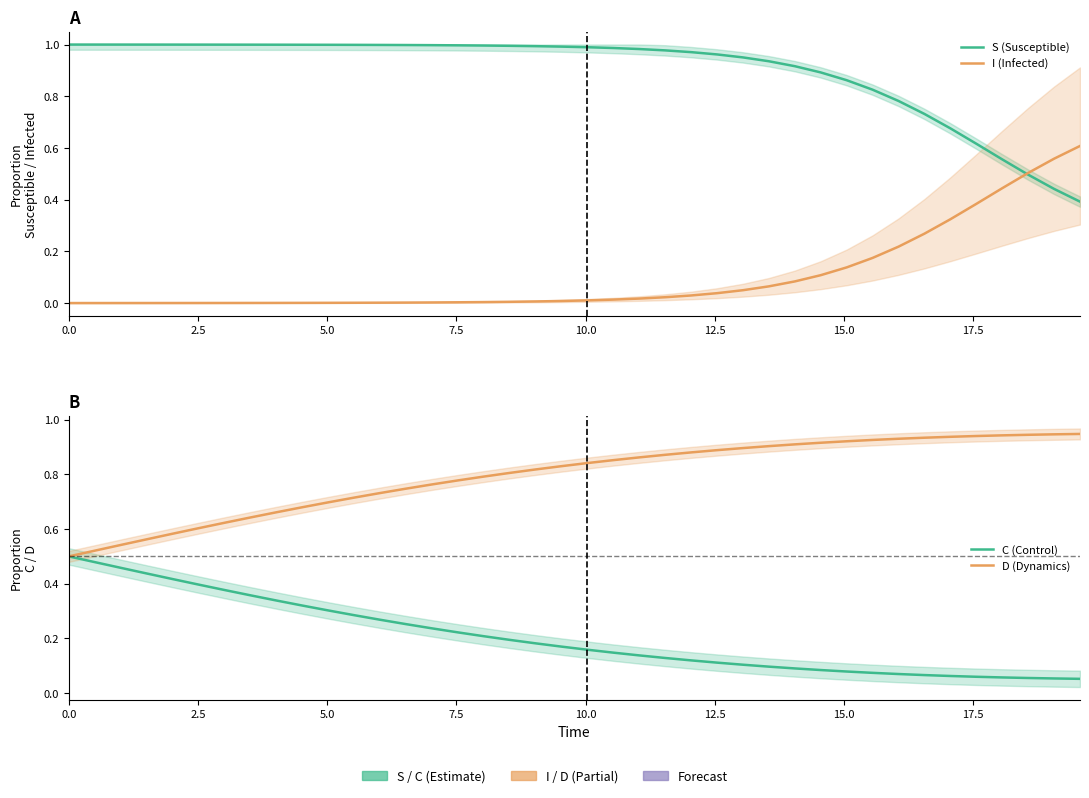

Is the value of D (Dynamics) at 20.0 greater than the value of S (Susceptible) at 34?

No